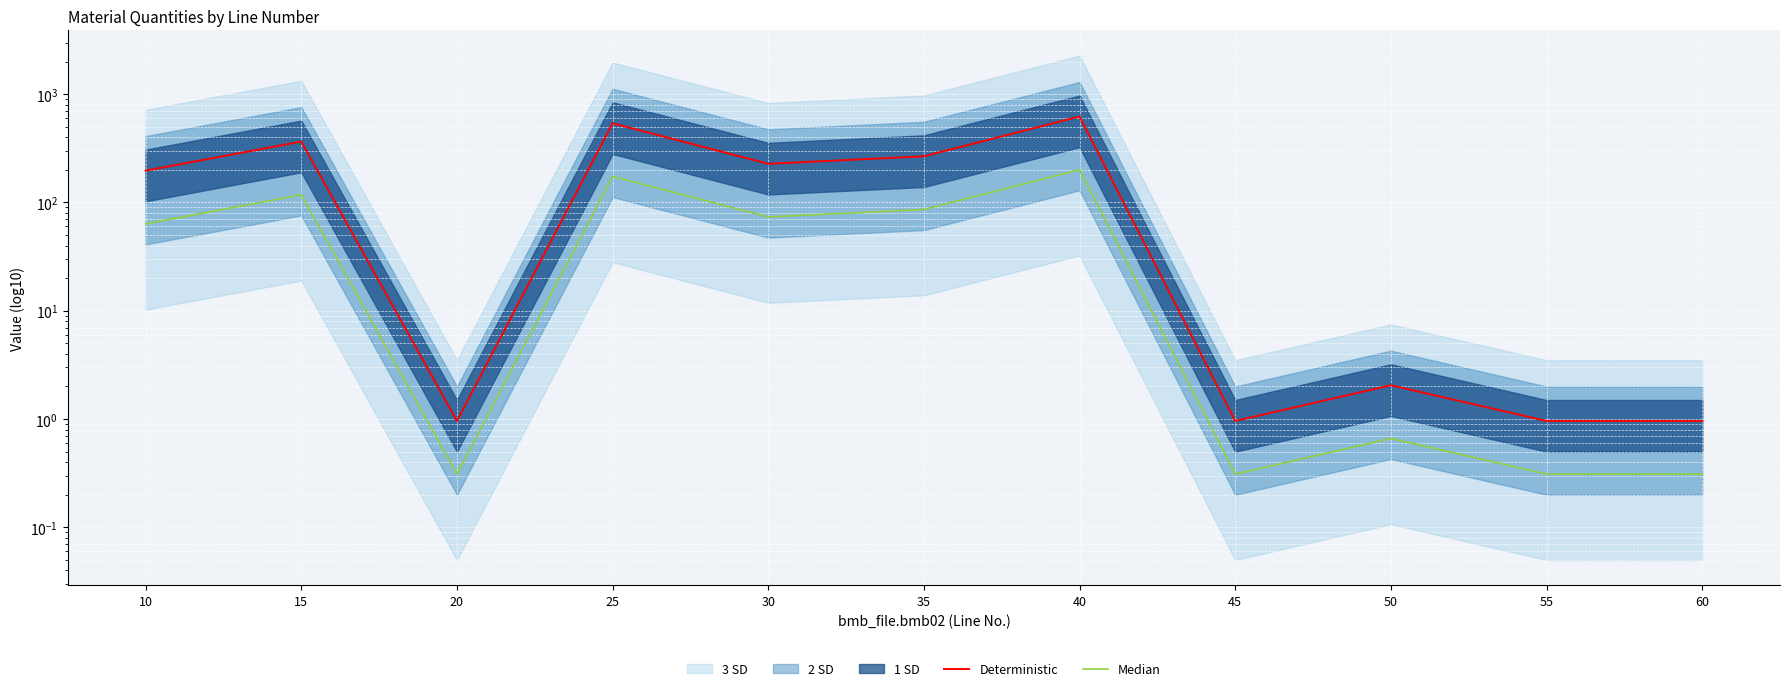

What is the difference between the second highest and second lowest values in the Median series?

173.6